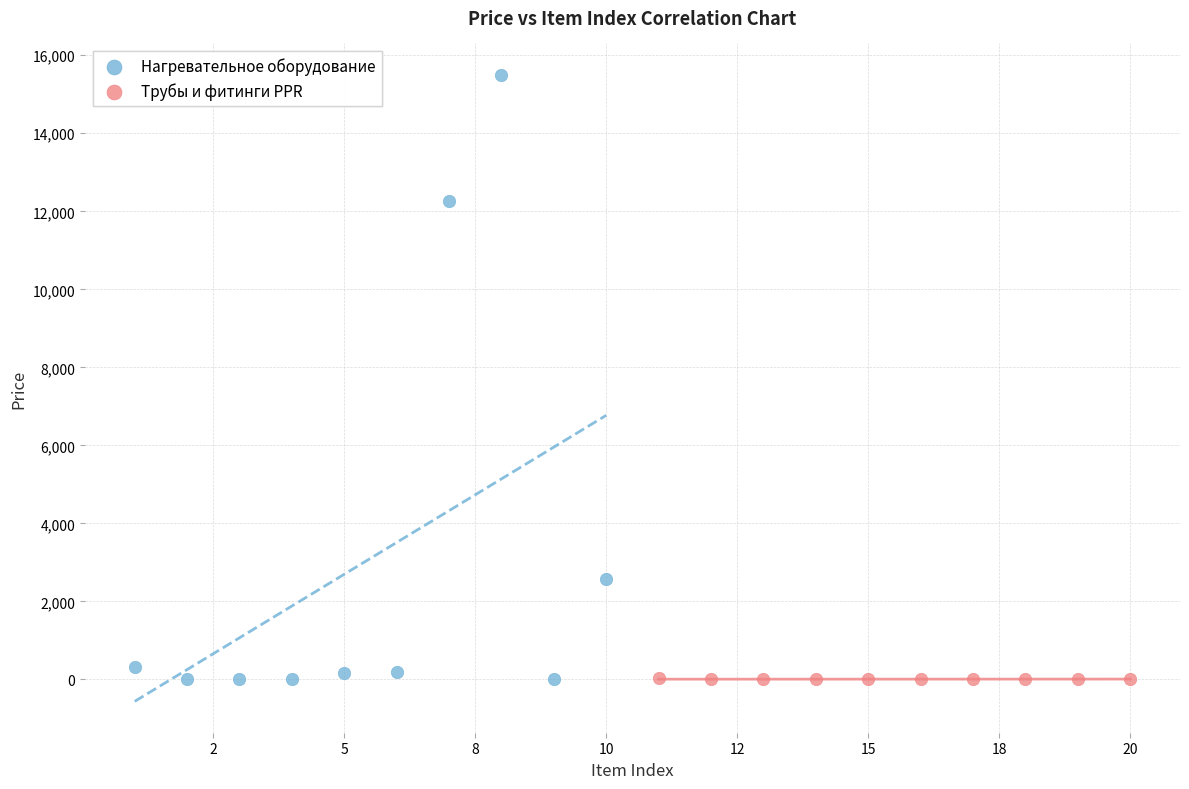

Which series contains the highest Y value?

Нагревательное оборудование